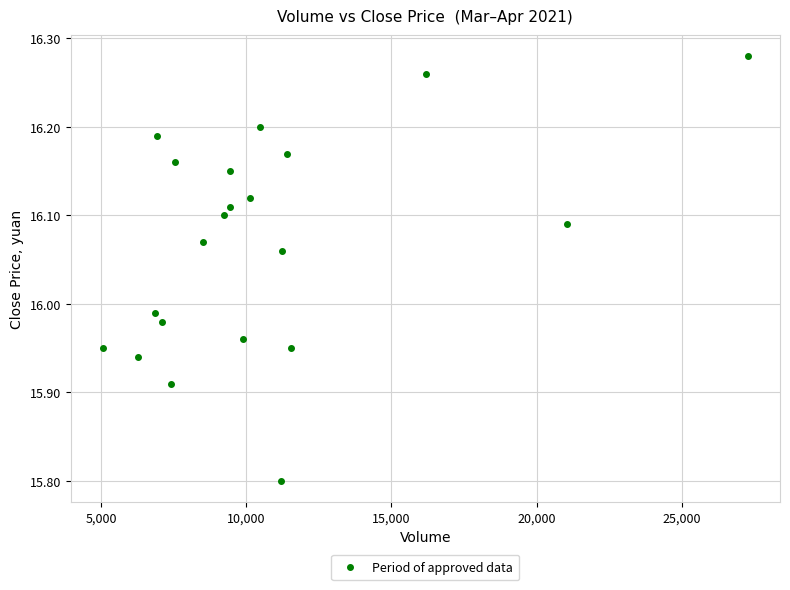

What is the range of Y values (max minus min)?

0.5